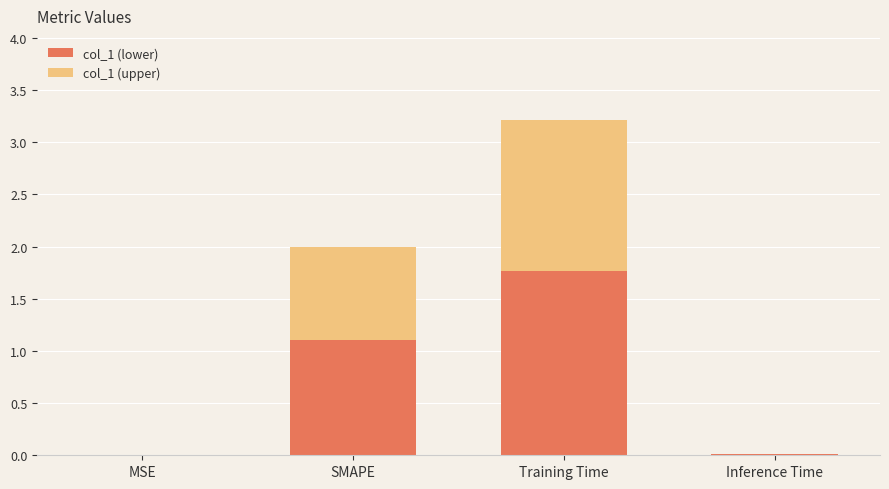

How many data points does each series have?

4